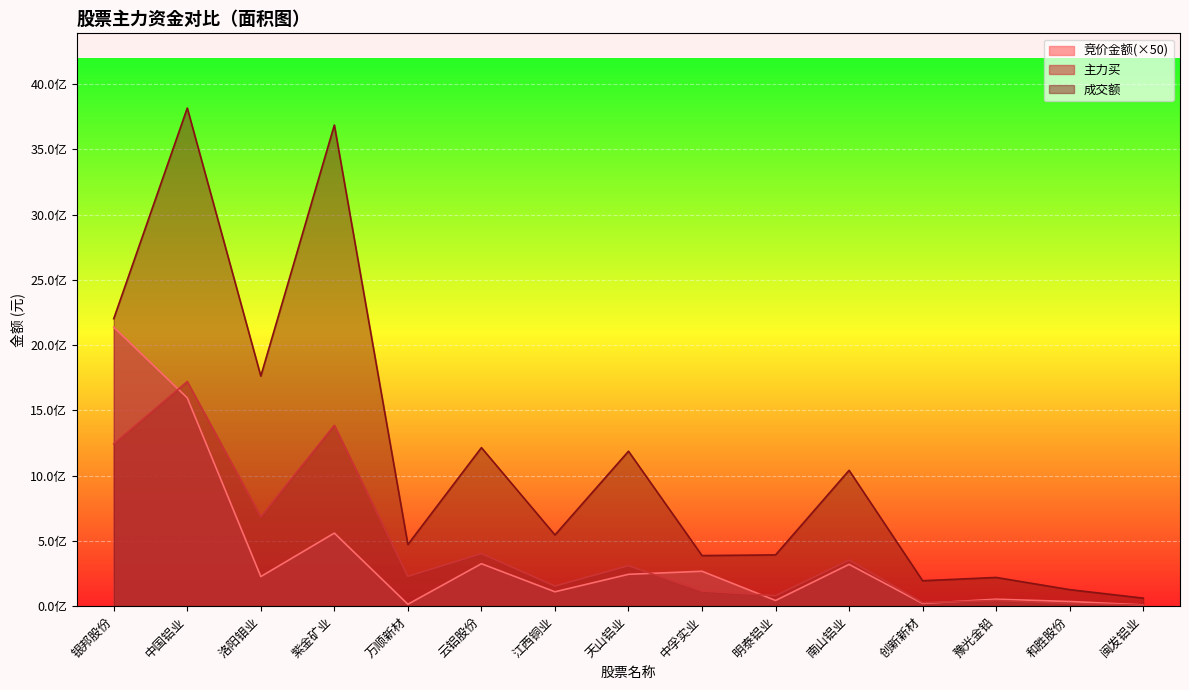

True or false: 竞价金额 and 成交额 intersect in this chart.

False